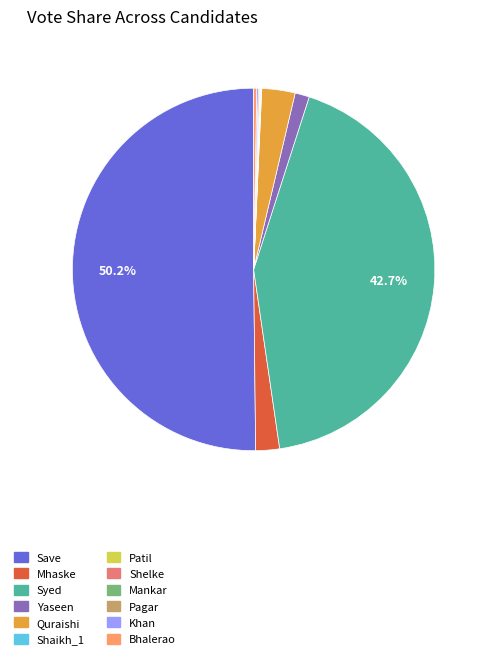

To the nearest percent, what is the average slice percentage?

8%